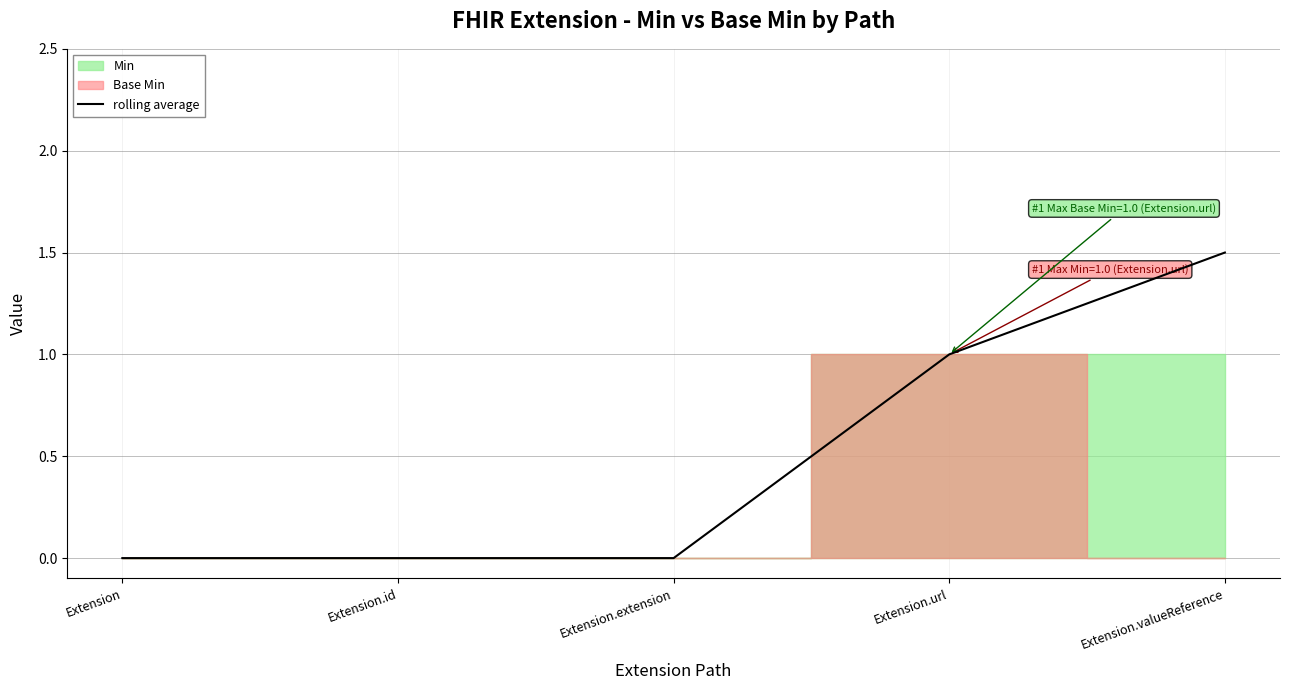

Rank the categories by value from highest to lowest.

Extension.valueReference, Extension.url, Extension, Extension.id, Extension.extension